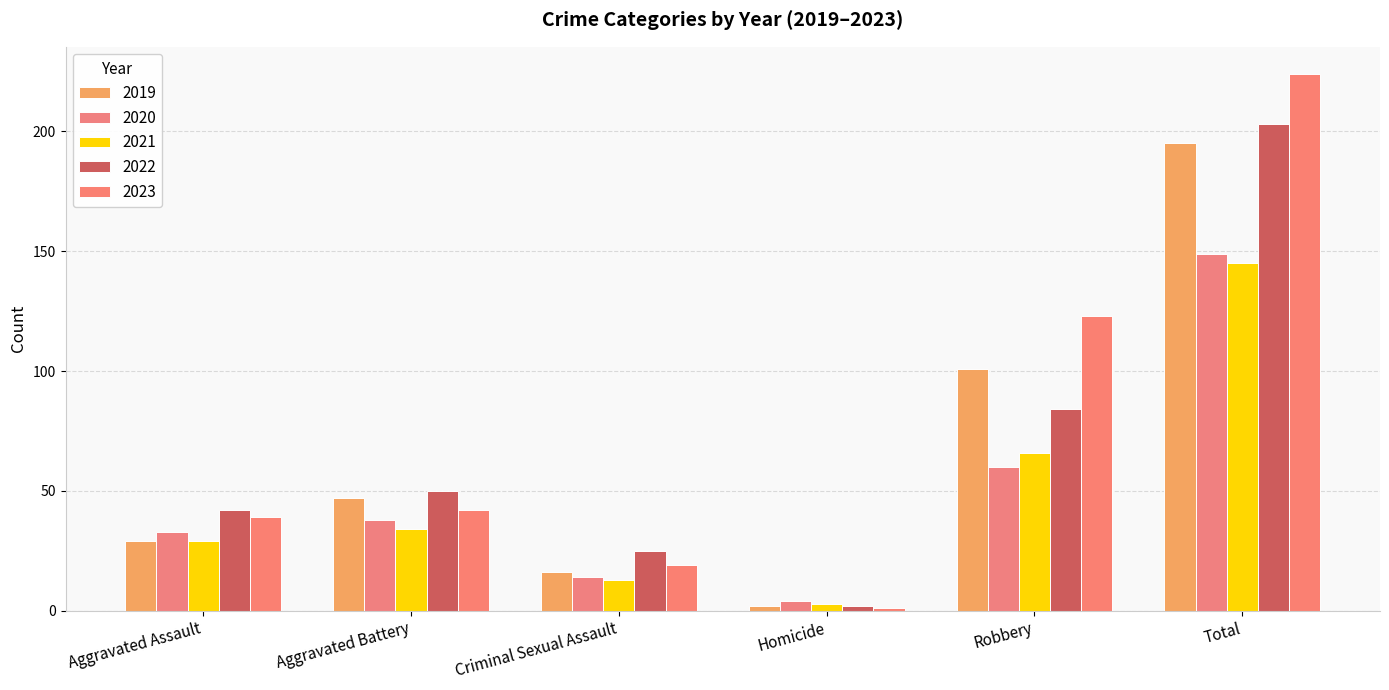

Reading right to left, transcribe all the data shown in this chart.

2019: 195	101	2	16	47	29
2020: 149	60	4	14	38	33
2021: 145	66	3	13	34	29
2022: 203	84	2	25	50	42
2023: 224	123	1	19	42	39